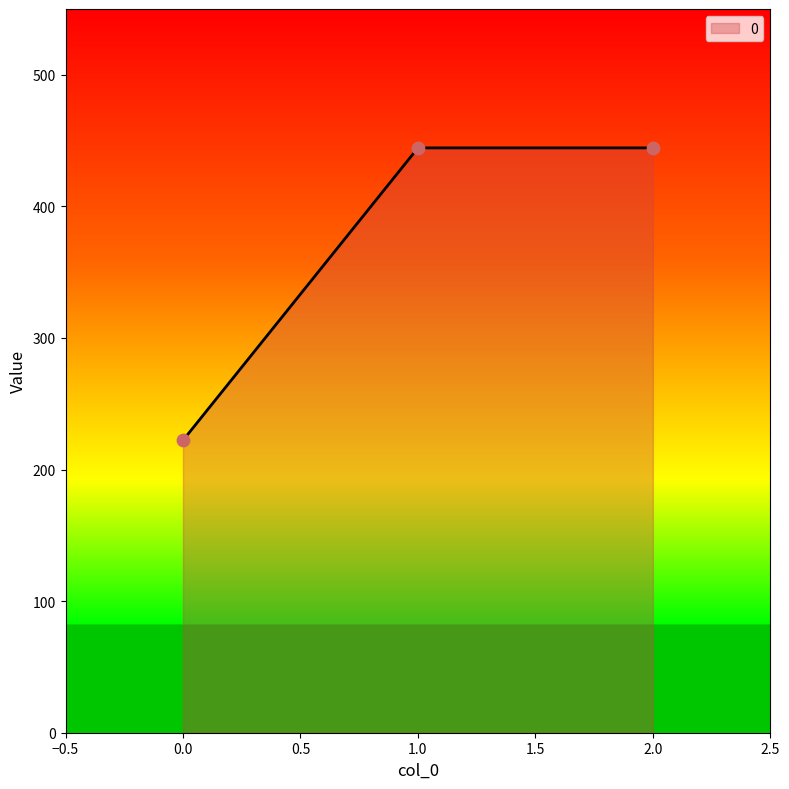

What is the ratio of the value at 0.0 to the value at 1.0?

0.5